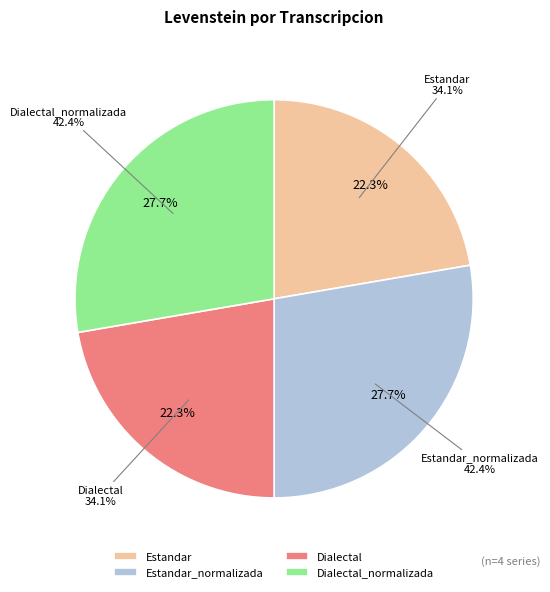

Is Estandar_normalizada the majority of the pie?

No